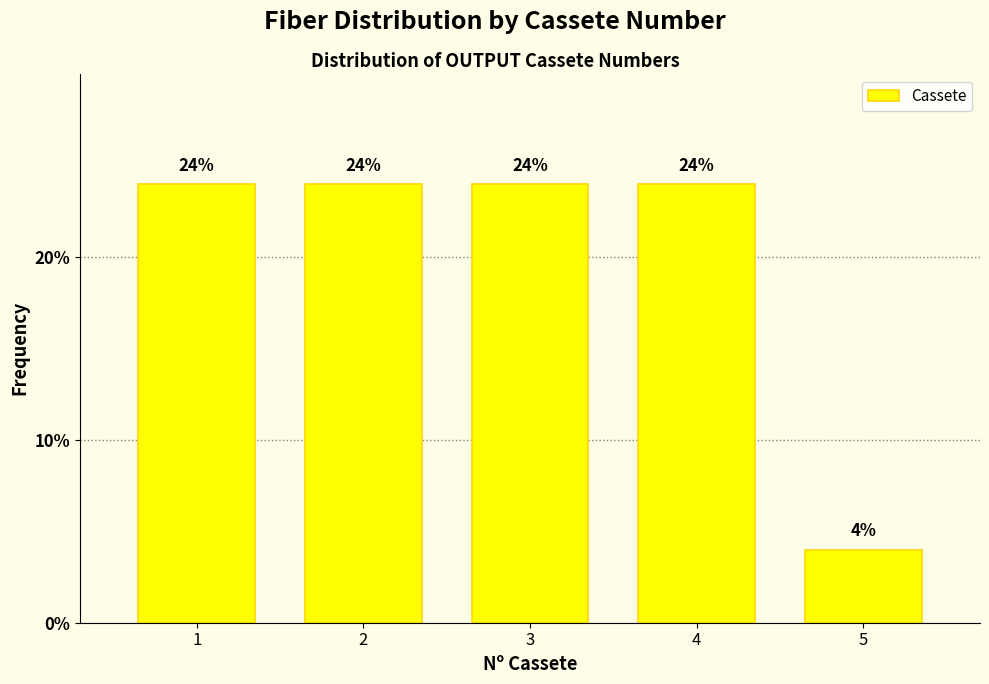

Reading right to left, transcribe all the data shown in this chart.

4	24	24	24	24